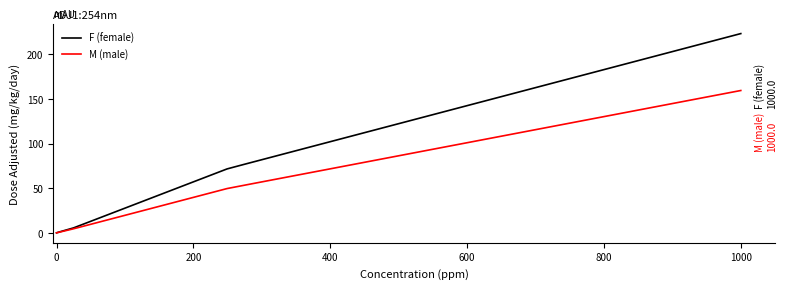

Rank the series by their average value, from highest to lowest.

F (female), M (male)